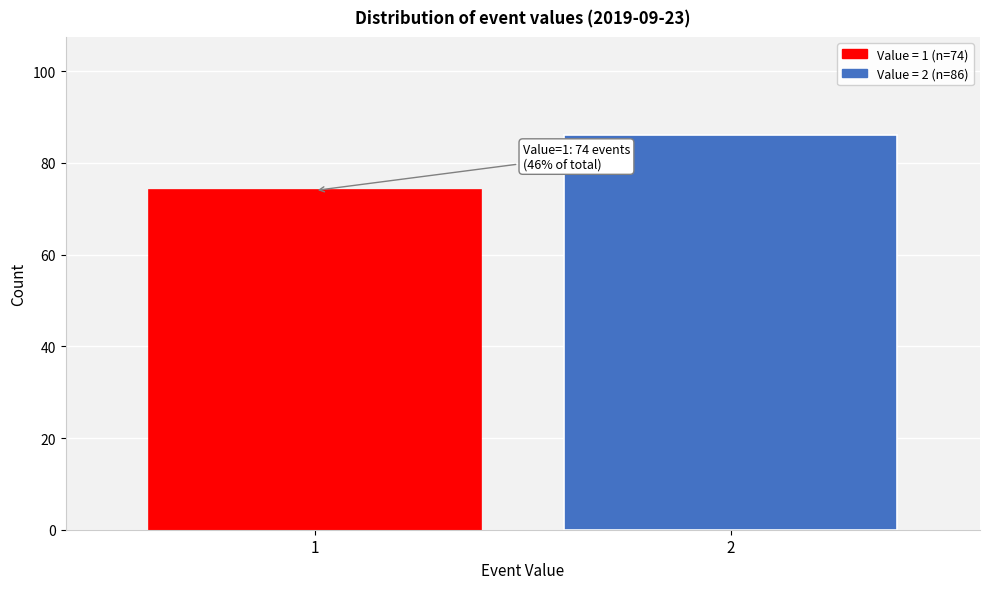

Reading right to left, list all the values displayed in this chart.

2=86	1=74